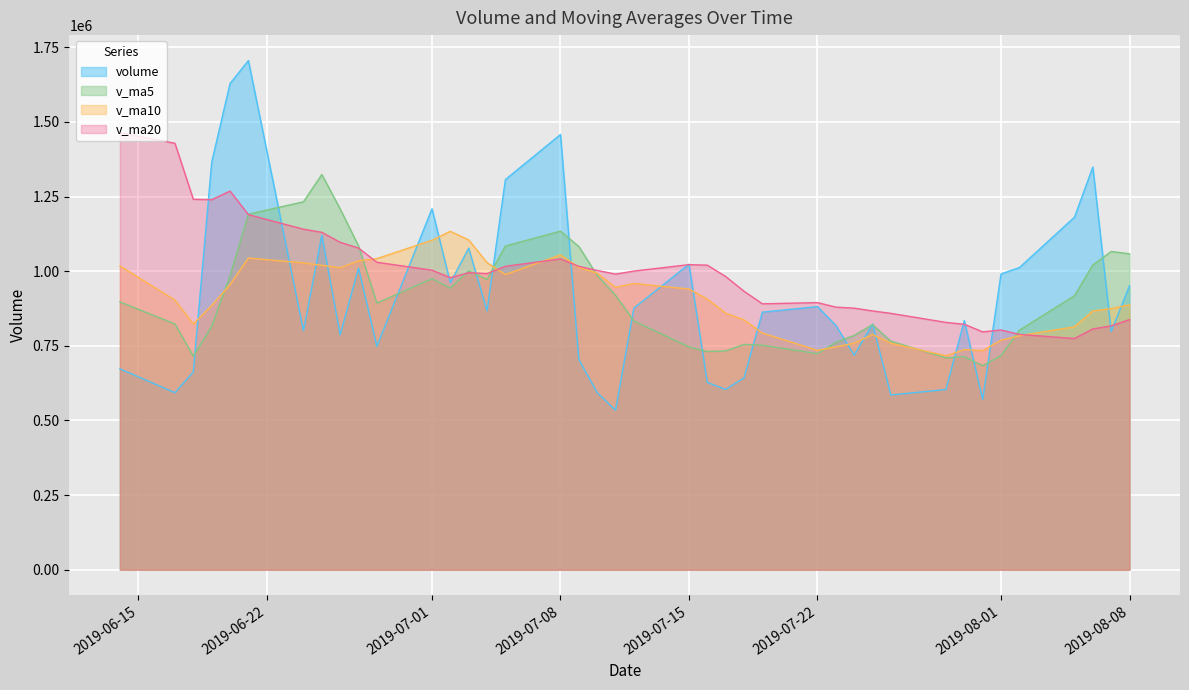

At how many categories does at least one series exceed 709900?

40